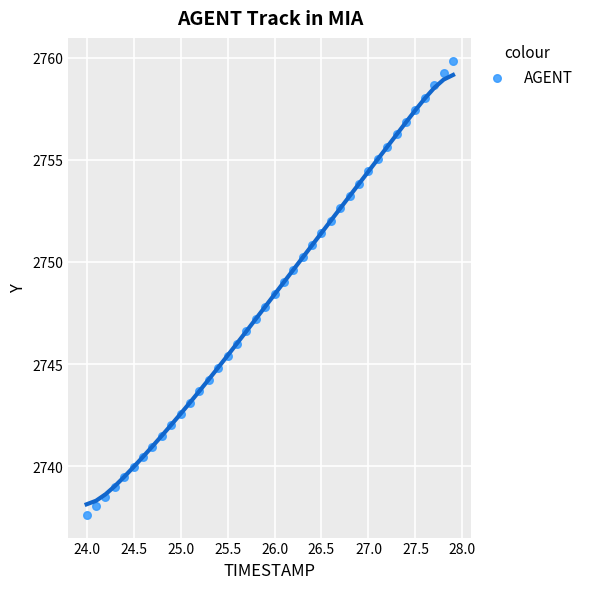

What is the range of Y values (max minus min)?

22.2